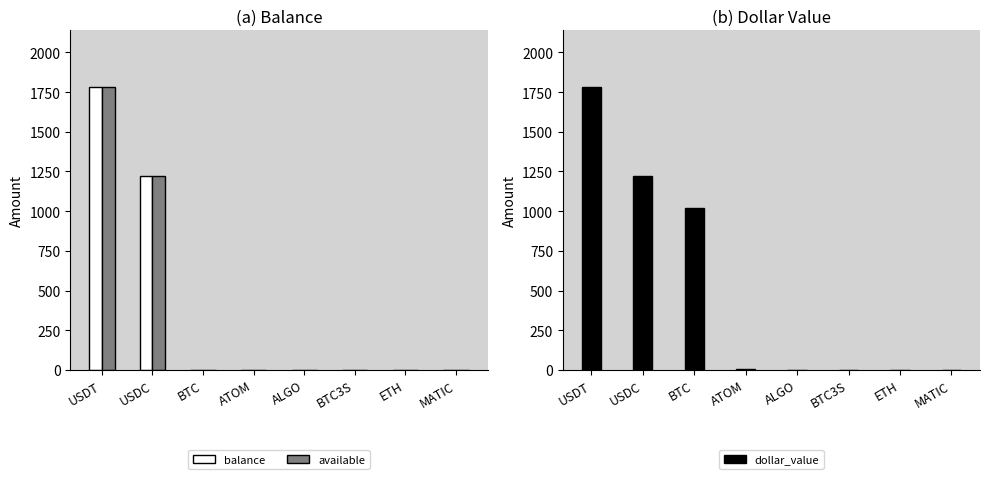

Reading left to right, list all the values displayed in this chart.

balance: USDT=1782.9	USDC=1223.3	BTC=0.0	ATOM=0.2	ALGO=0.0	BTC3S=0.0	ETH=0.0	MATIC=0.0
available: USDT=1782.9	USDC=1223.3	BTC=0.0	ATOM=0.2	ALGO=0.0	BTC3S=0.0	ETH=0.0	MATIC=0.0
dollar_value: USDT=1782.9	USDC=1223.3	BTC=1021.4	ATOM=3.0	ALGO=0.0	BTC3S=0.0	ETH=0.0	MATIC=0.0